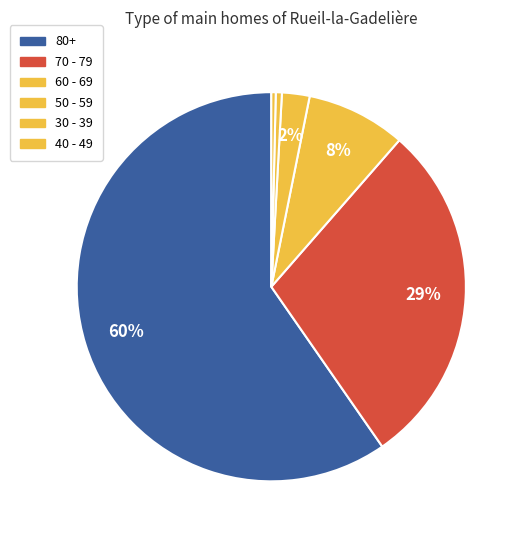

How many segments does this pie chart have?

6